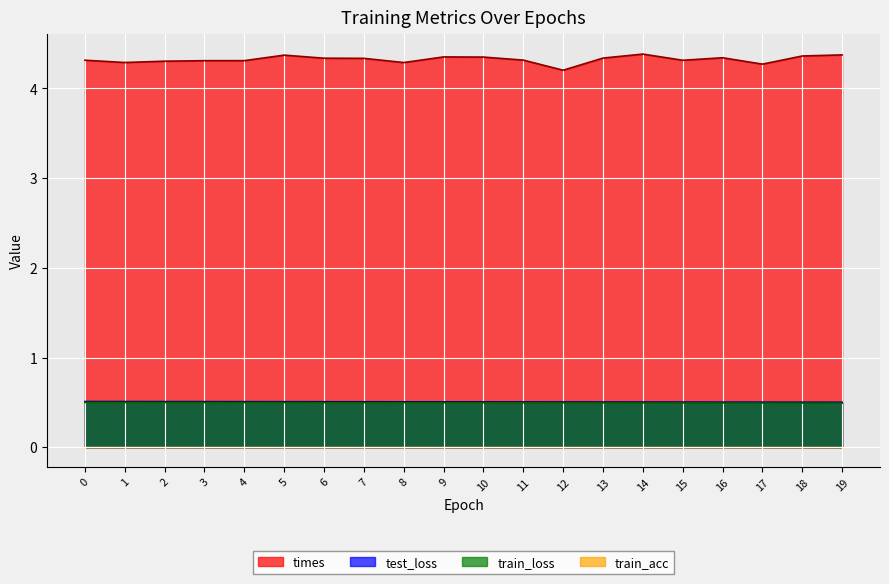

At how many categories does at least one series exceed 4?

20